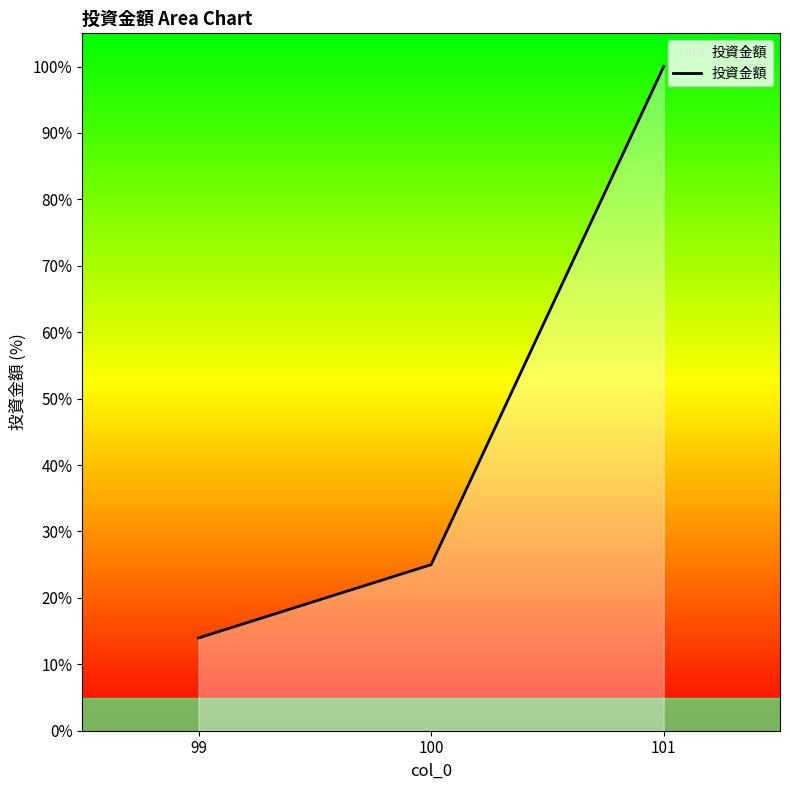

Where is the data nearest to the value 56?

100